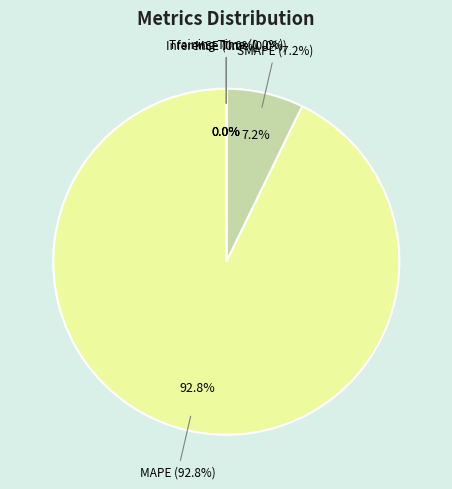

Which category has the smallest portion of the pie?

Inference Time